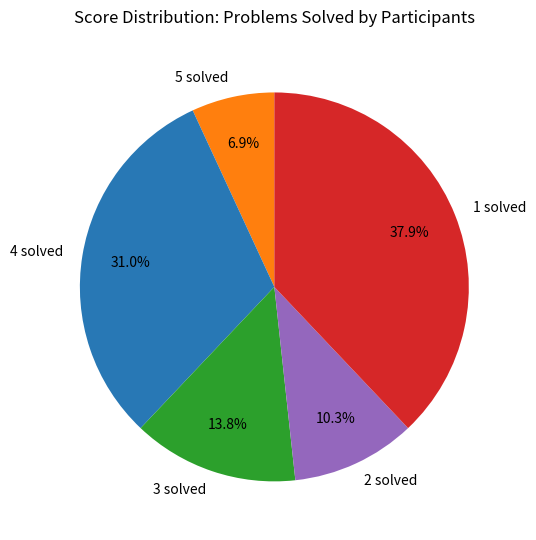

Is there a majority slice in this chart?

No